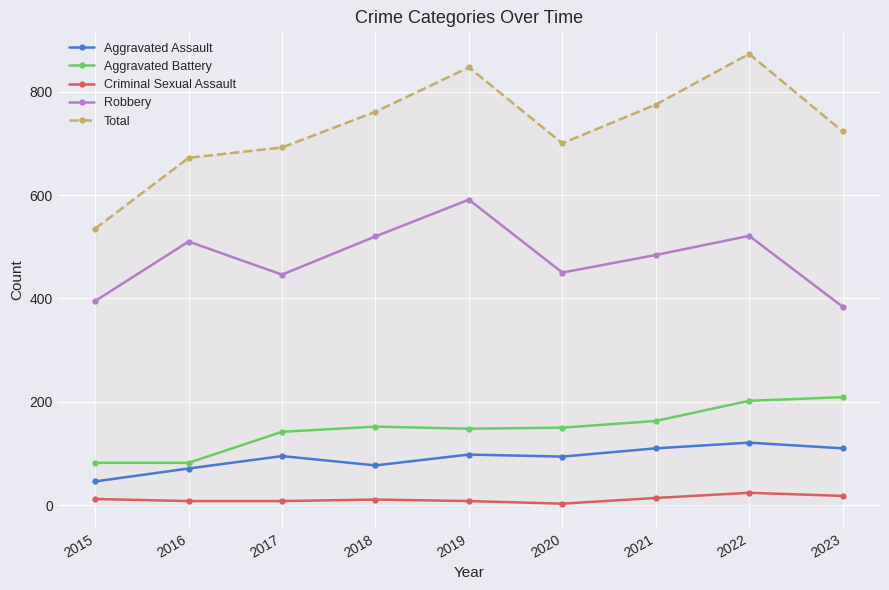

Is it true that Aggravated Assault equals 37 at 2016?

False